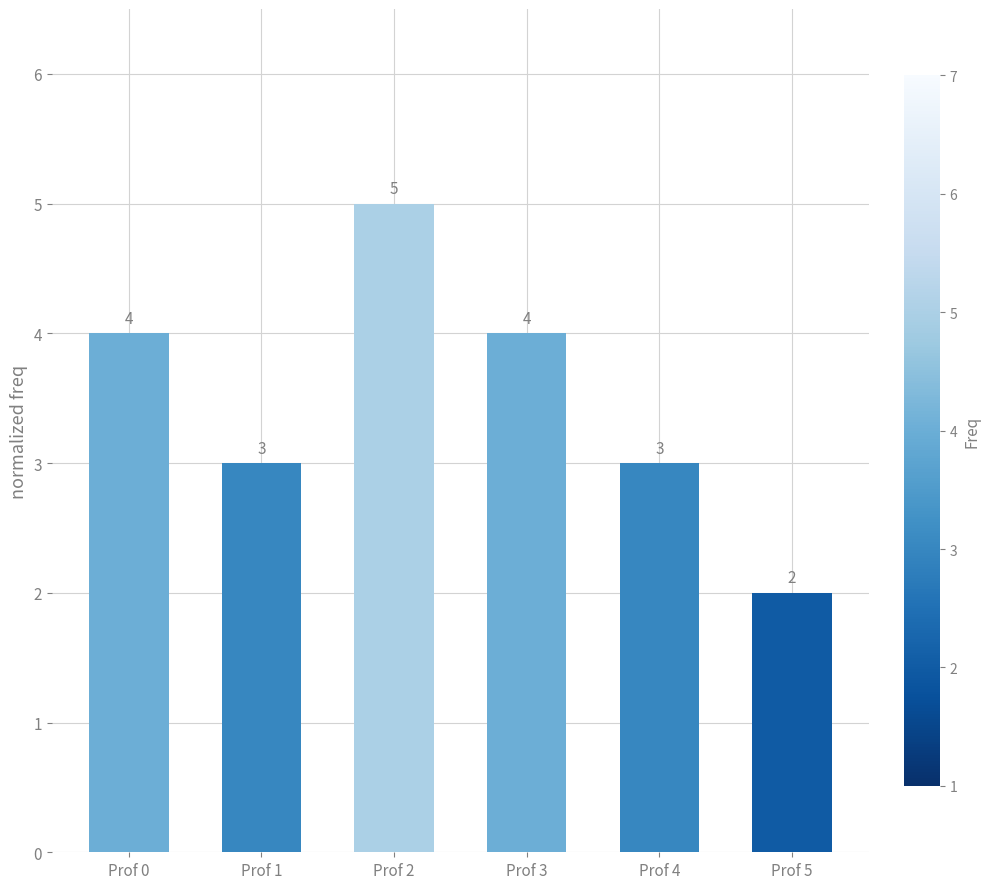

What is the value of the 2nd bar from the left?

3